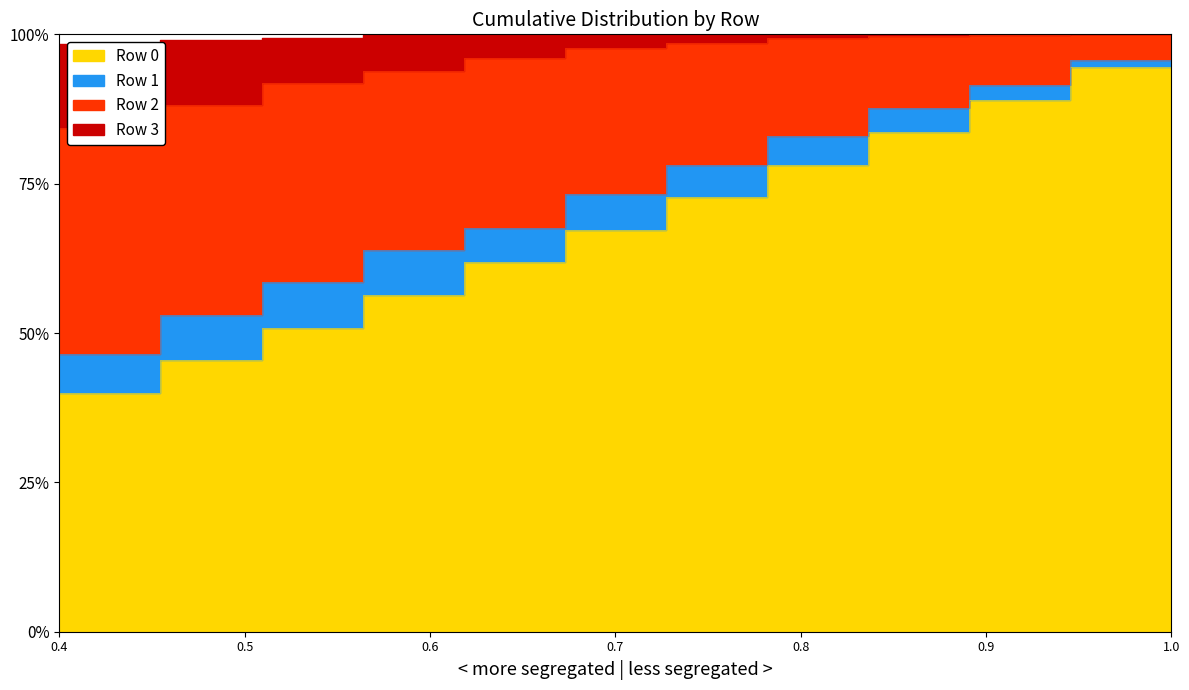

True or false: Row 0 and Row 2 intersect in this chart.

False